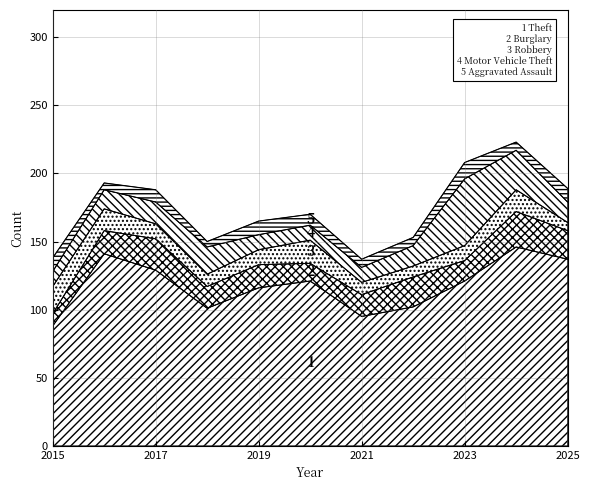

In Burglary, how many points are higher than both neighbors (excluding endpoints)?

4